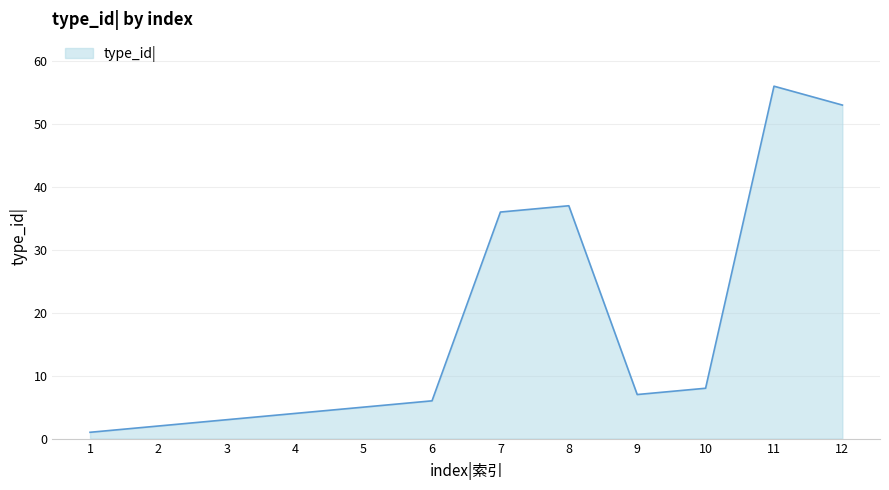

What is the change in value from 7 to 8?

+1